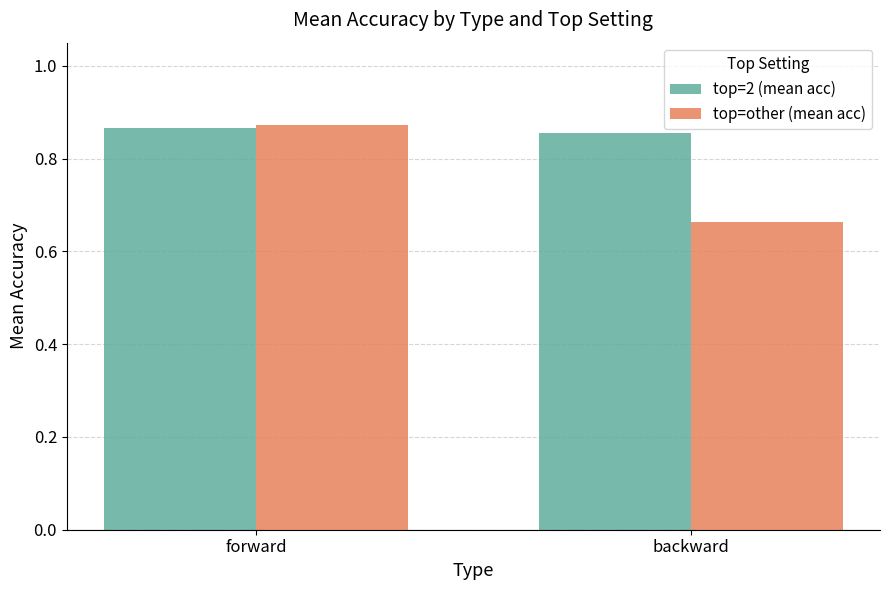

The top=other (mean acc) series shows 0.9 at backward. True or false?

False